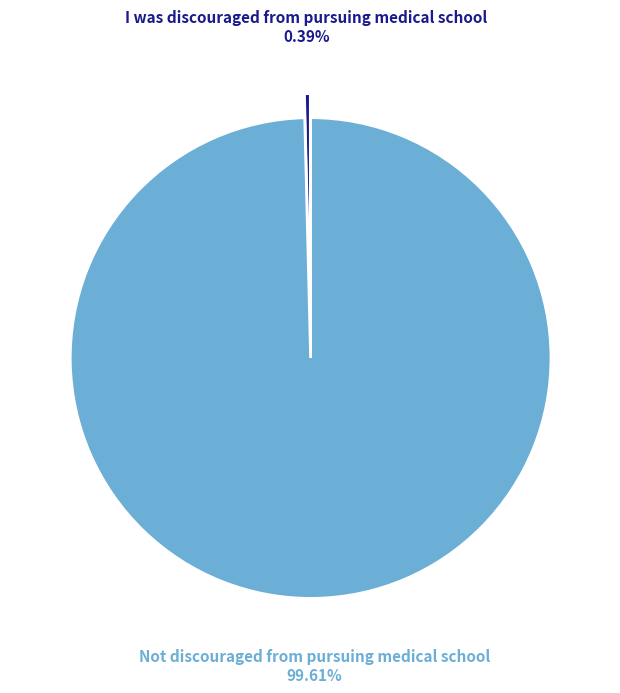

To the nearest percent, what is the average slice percentage?

50%